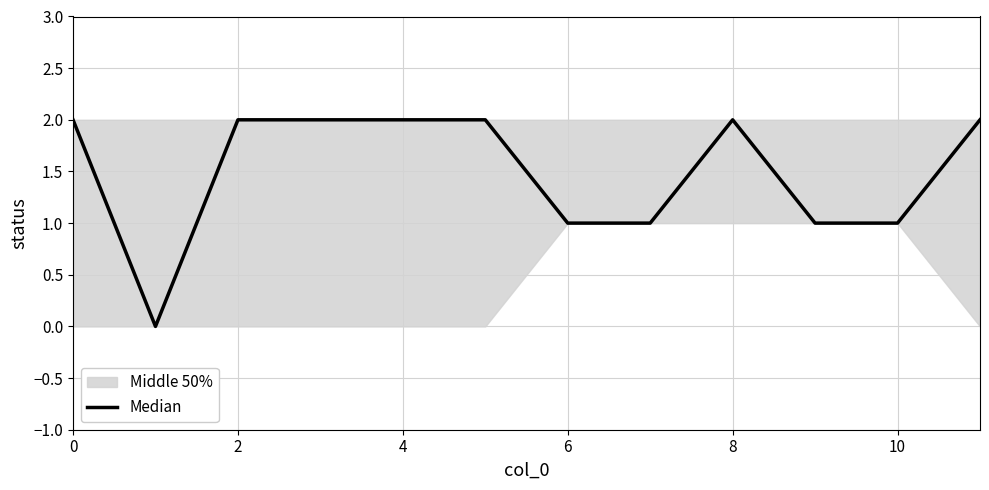

Does the chart display data point markers on the line(s)?

No